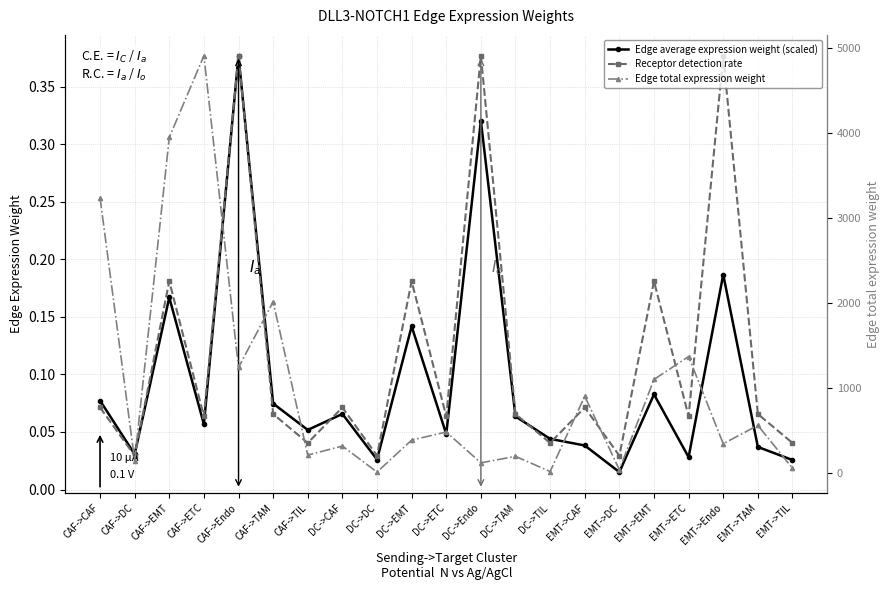

The Edge average expression weight (scaled) series shows 0.0 at EMT->TAM. True or false?

True